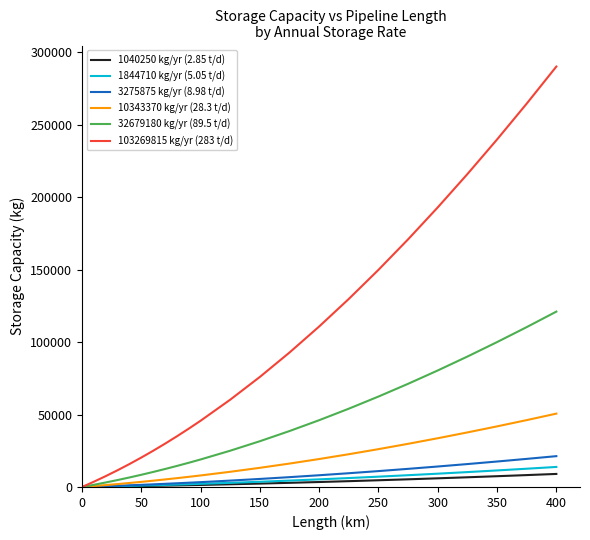

Which series has the widest spread of values?

103269815 kg/yr (283 t/d)